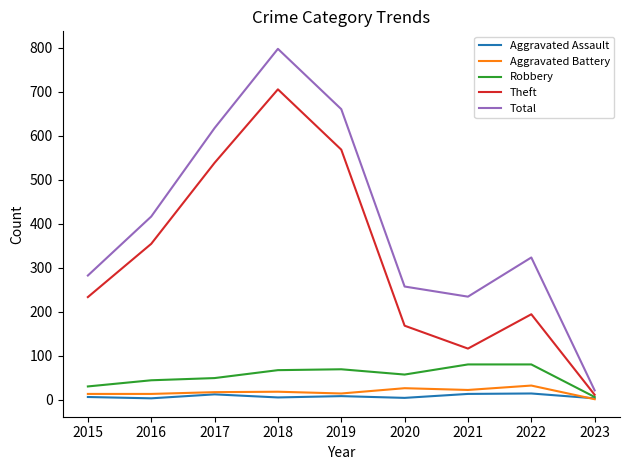

In Total, how many points are higher than both neighbors (excluding endpoints)?

2